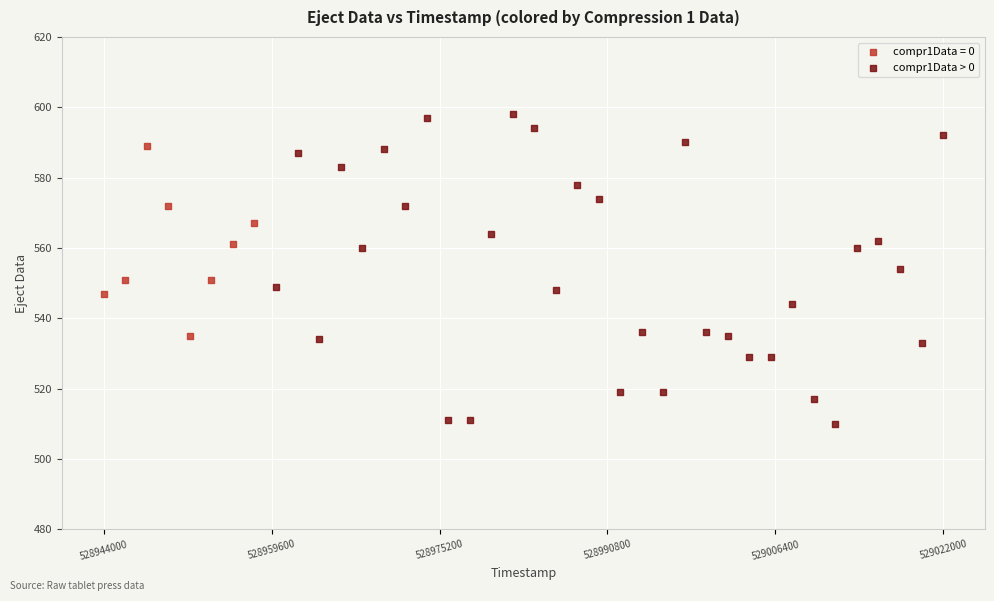

Which series reaches the maximum Y coordinate?

compr1Data > 0